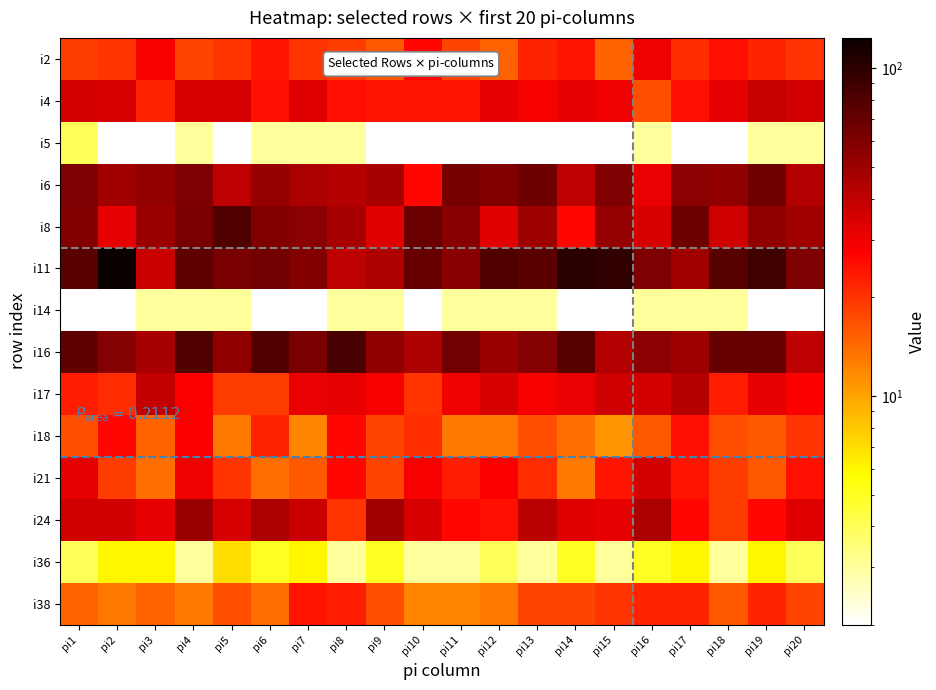

Reading left to right, extract all data points from this chart.

i2: pi1=19	pi2=20	pi3=29	pi4=18	pi5=20	pi6=24	pi7=20	pi8=19	pi9=16	pi10=26	pi11=18	pi12=15	pi13=22	pi14=24	pi15=15	pi16=30	pi17=21	pi18=25	pi19=22	pi20=20
i4: pi1=36	pi2=35	pi3=22	pi4=35	pi5=35	pi6=25	pi7=33	pi8=25	pi9=24	pi10=24	pi11=24	pi12=32	pi13=29	pi14=32	pi15=30	pi16=17	pi17=25	pi18=32	pi19=39	pi20=36
i5: pi1=4	pi2=2	pi3=2	pi4=3	pi5=2	pi6=3	pi7=3	pi8=3	pi9=2	pi10=2	pi11=2	pi12=2	pi13=2	pi14=2	pi15=2	pi16=3	pi17=2	pi18=2	pi19=3	pi20=3
i6: pi1=61	pi2=49	pi3=53	pi4=61	pi5=41	pi6=52	pi7=46	pi8=43	pi9=47	pi10=26	pi11=64	pi12=60	pi13=67	pi14=41	pi15=61	pi16=31	pi17=56	pi18=54	pi19=66	pi20=44
i8: pi1=59	pi2=32	pi3=51	pi4=62	pi5=80	pi6=60	pi7=56	pi8=47	pi9=33	pi10=68	pi11=57	pi12=33	pi13=50	pi14=26	pi15=52	pi16=35	pi17=67	pi18=37	pi19=54	pi20=49
i11: pi1=75	pi2=124	pi3=38	pi4=74	pi5=62	pi6=65	pi7=59	pi8=41	pi9=45	pi10=70	pi11=57	pi12=80	pi13=75	pi14=101	pi15=96	pi16=61	pi17=49	pi18=77	pi19=89	pi20=61
i14: pi1=2	pi2=2	pi3=3	pi4=3	pi5=3	pi6=2	pi7=2	pi8=3	pi9=3	pi10=2	pi11=3	pi12=3	pi13=3	pi14=2	pi15=2	pi16=3	pi17=3	pi18=3	pi19=2	pi20=2
i16: pi1=72	pi2=58	pi3=47	pi4=80	pi5=54	pi6=79	pi7=63	pi8=84	pi9=54	pi10=45	pi11=65	pi12=51	pi13=58	pi14=77	pi15=44	pi16=56	pi17=50	pi18=70	pi19=70	pi20=41
i17: pi1=23	pi2=21	pi3=40	pi4=28	pi5=19	pi6=19	pi7=31	pi8=32	pi9=29	pi10=20	pi11=30	pi12=35	pi13=29	pi14=31	pi15=37	pi16=36	pi17=43	pi18=23	pi19=32	pi20=28
i18: pi1=17	pi2=26	pi3=15	pi4=28	pi5=13	pi6=22	pi7=12	pi8=26	pi9=18	pi10=21	pi11=13	pi12=13	pi13=17	pi14=14	pi15=11	pi16=16	pi17=25	pi18=17	pi19=16	pi20=20
i21: pi1=32	pi2=19	pi3=14	pi4=30	pi5=20	pi6=14	pi7=16	pi8=26	pi9=18	pi10=29	pi11=23	pi12=28	pi13=21	pi14=13	pi15=24	pi16=36	pi17=24	pi18=19	pi19=16	pi20=25
i24: pi1=37	pi2=37	pi3=32	pi4=51	pi5=35	pi6=46	pi7=38	pi8=20	pi9=49	pi10=35	pi11=26	pi12=25	pi13=42	pi14=33	pi15=32	pi16=46	pi17=26	pi18=19	pi19=26	pi20=33
i36: pi1=4	pi2=6	pi3=6	pi4=3	pi5=7	pi6=5	pi7=6	pi8=3	pi9=5	pi10=3	pi11=3	pi12=4	pi13=3	pi14=5	pi15=3	pi16=5	pi17=6	pi18=3	pi19=6	pi20=4
i38: pi1=15	pi2=13	pi3=15	pi4=13	pi5=17	pi6=14	pi7=24	pi8=23	pi9=17	pi10=12	pi11=12	pi12=13	pi13=18	pi14=18	pi15=20	pi16=22	pi17=22	pi18=16	pi19=22	pi20=18